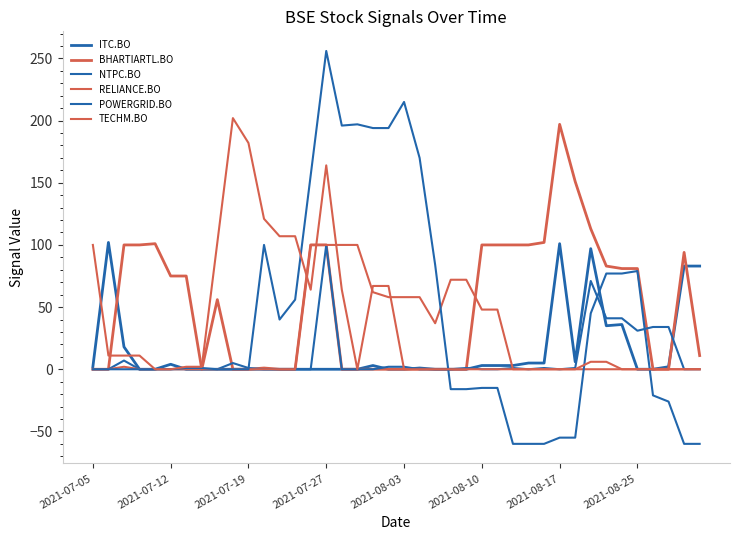

List the series in order of their peak value, lowest first.

NTPC.BO, RELIANCE.BO, ITC.BO, BHARTIARTL.BO, TECHM.BO, POWERGRID.BO